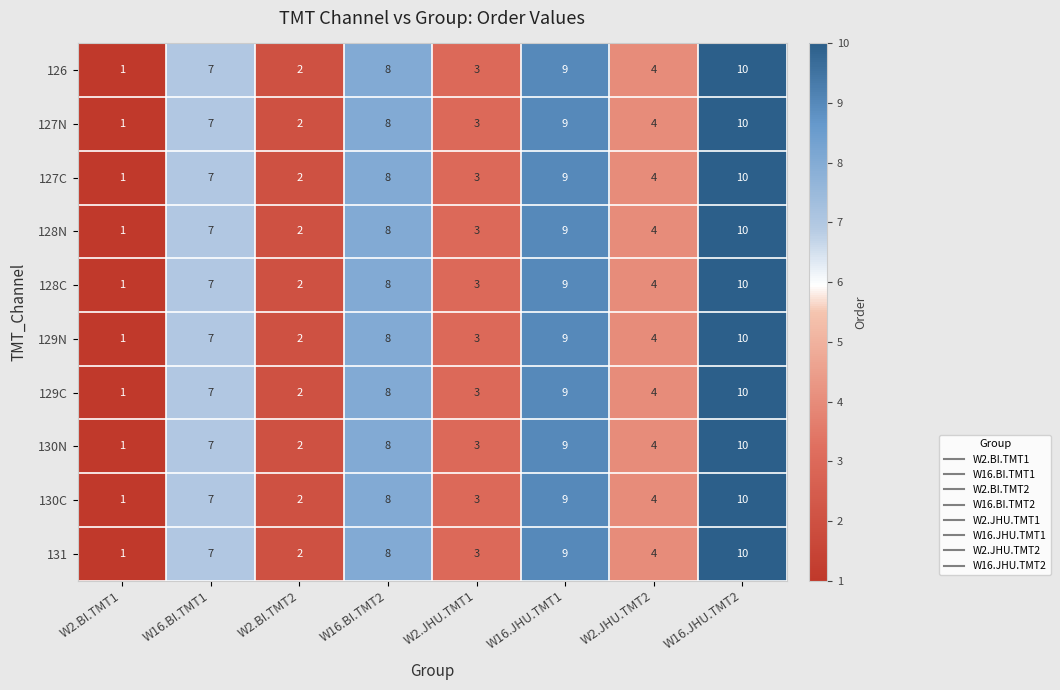

The 128C series shows 2 at W2.BI.TMT2. True or false?

True